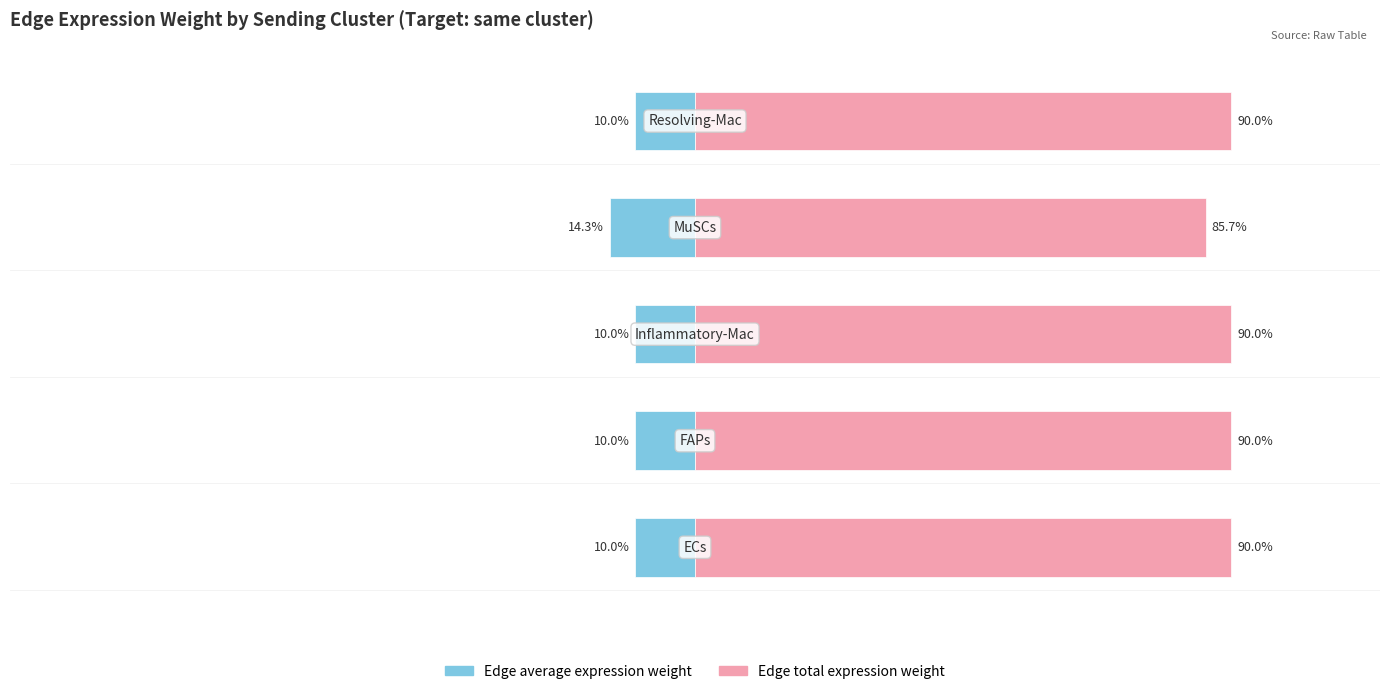

How many bars are there in each group?

2